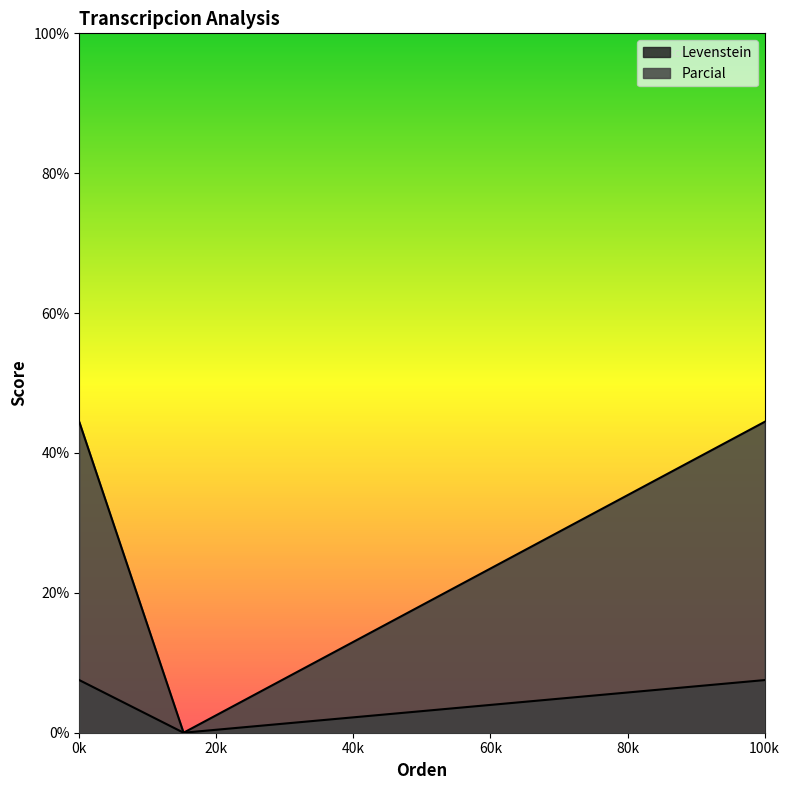

How many lines are shown in the chart?

2